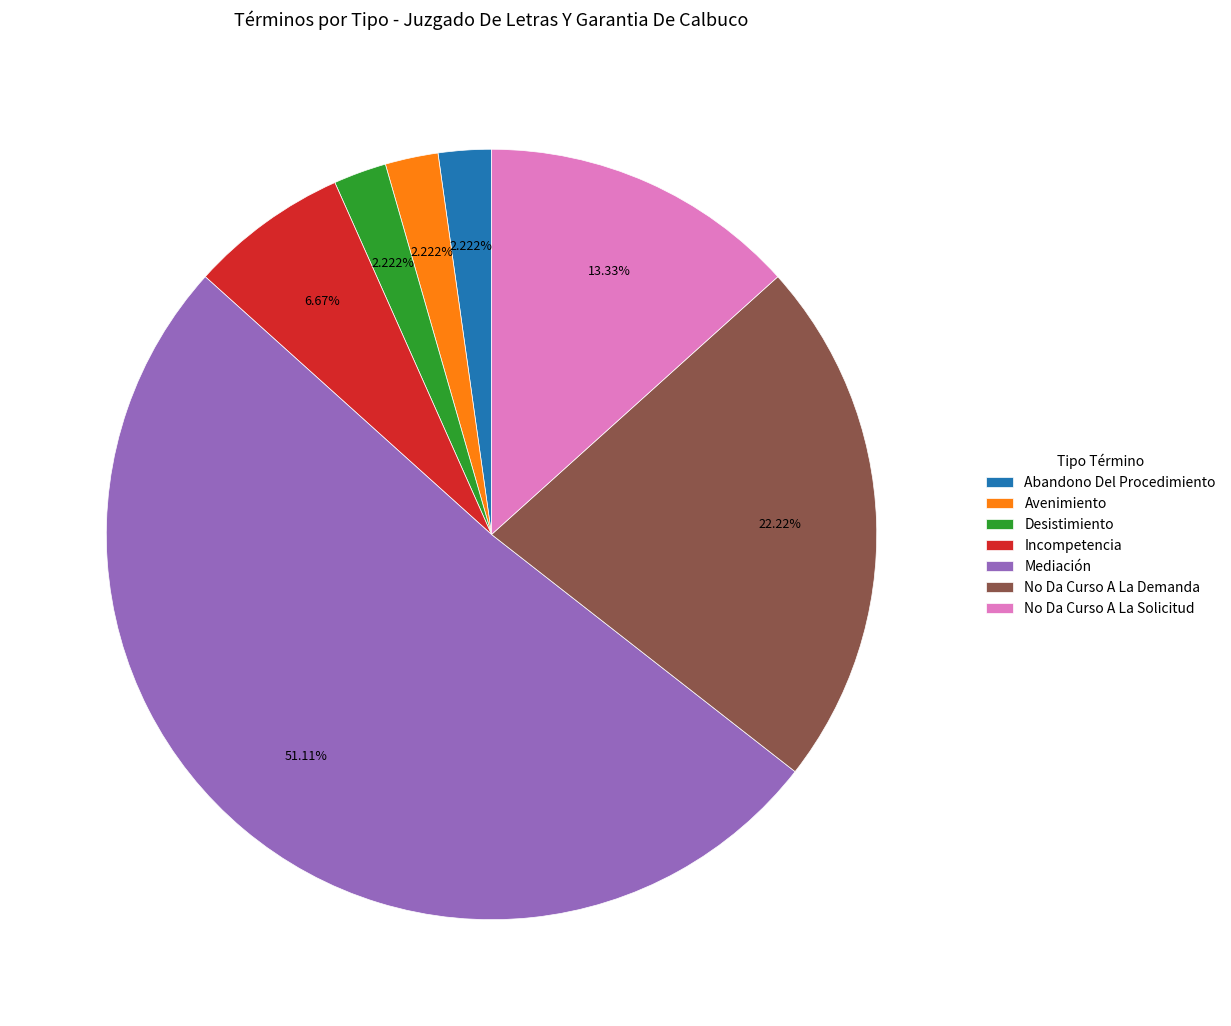

The Incompetencia slice represents 7% of the pie. True or false?

True